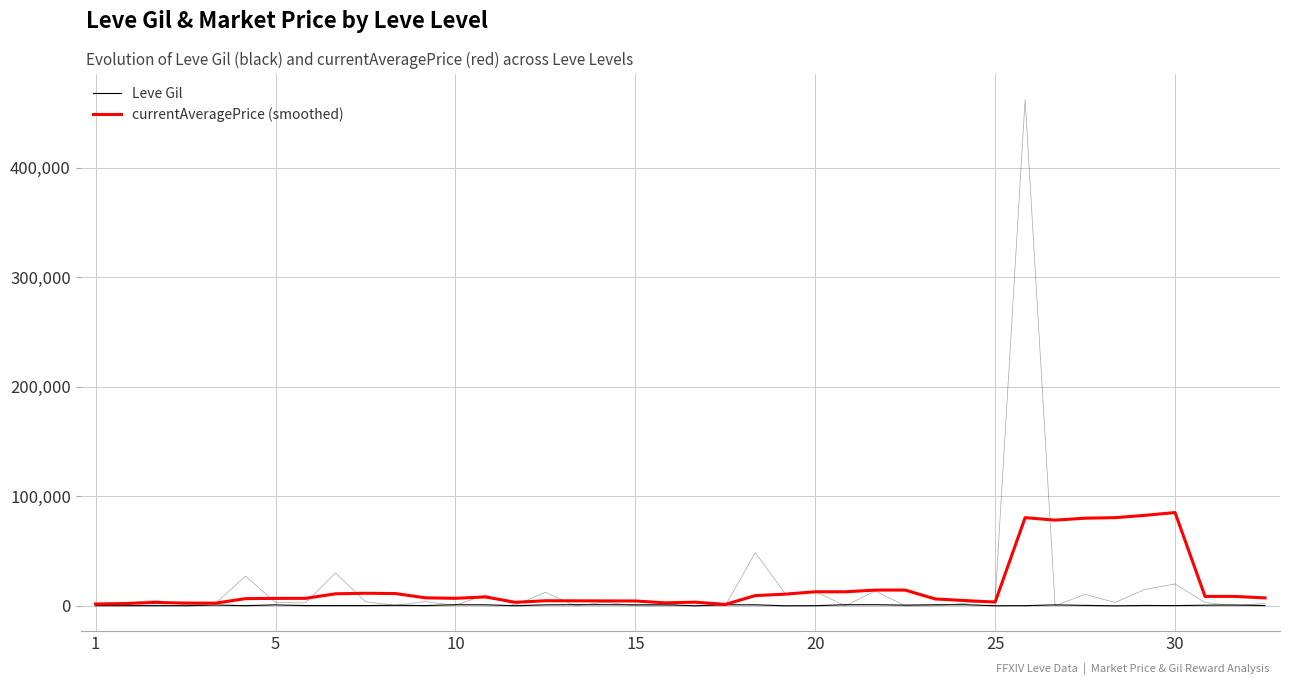

Reading right to left, transcribe all the data shown in this chart.

Leve Gil: 240.0	730.0	530.0	220.0	320.0	10.0	390.0	830.0	150.0	80.0	990.0	960.0	600.0	990.0	960.0	120.0	40.0	910.0	910.0	40.0	910.0	910.0	990.0	990.0	880.0	90.0	880.0	990.0	220.0	460.0	220.0	220.0	220.0	840.0	160.0	690.0	112.0	160.0	160.0	113.0
currentAveragePrice (smoothed): 7211.1	8586.2	8586.2	85157.7	82609.4	80490.4	79990.4	78237.0	80486.8	3415.5	4797.5	6276.5	14365.4	14365.4	12814.1	12814.1	10647.5	9350.0	1261.0	3316.6	2719.3	4409.8	4472.3	4543.2	4623.7	3196.0	8094.5	6850.7	7290.1	11177.6	11468.0	10967.6	6812.9	6781.9	6559.9	2446.9	2502.2	3081.4	2086.6	1679.2